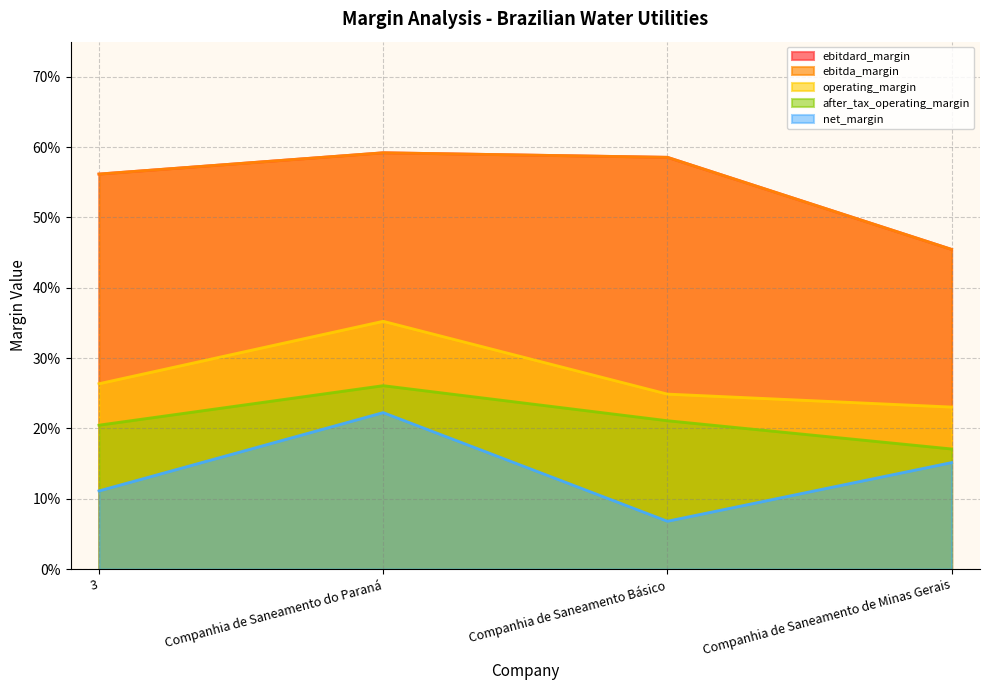

What is the approximate value of ebitda_margin at Companhia de Saneamento Básico?

0.6